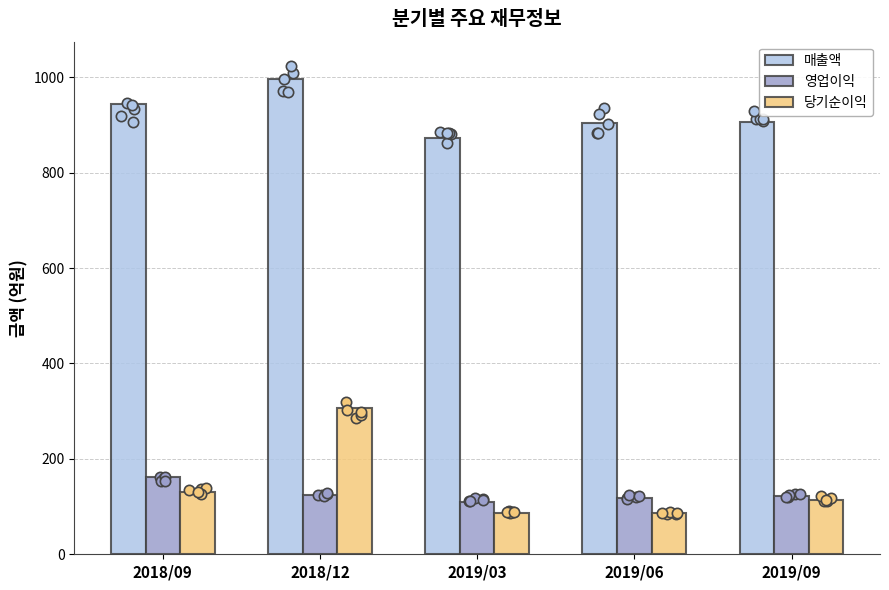

At which category is the sum across all series the highest?

2018/12